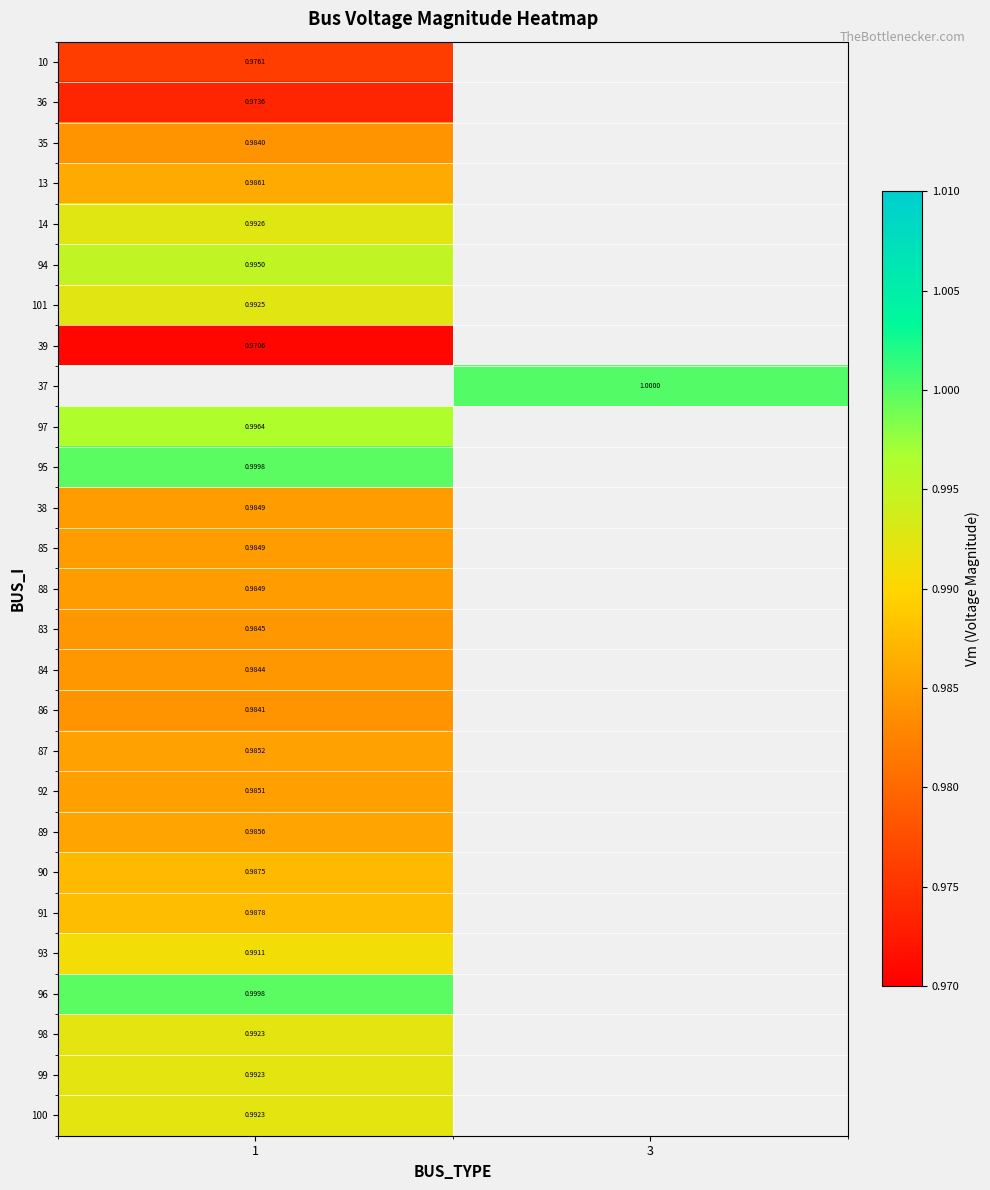

Which category has the lowest value across all series?

1